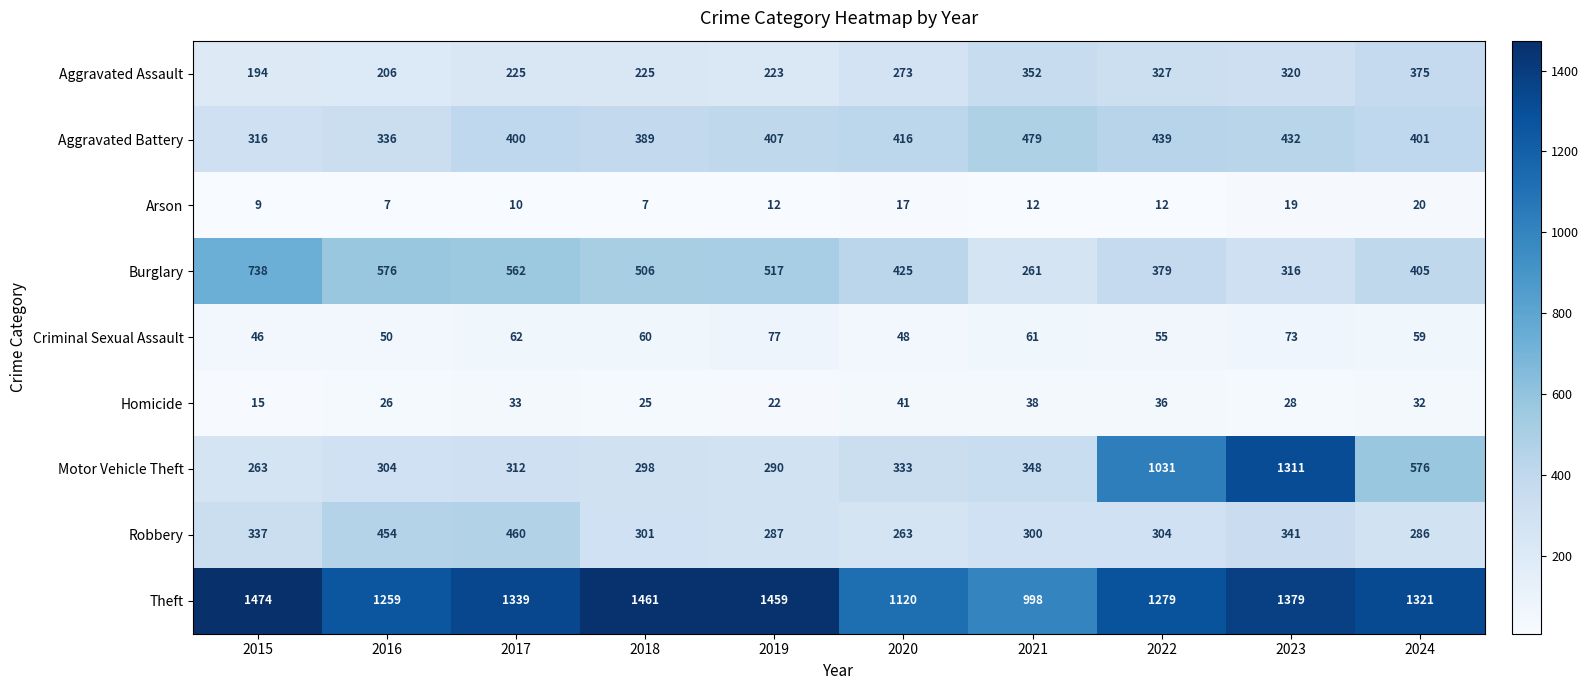

At which label is Robbery closest to 361?

2023